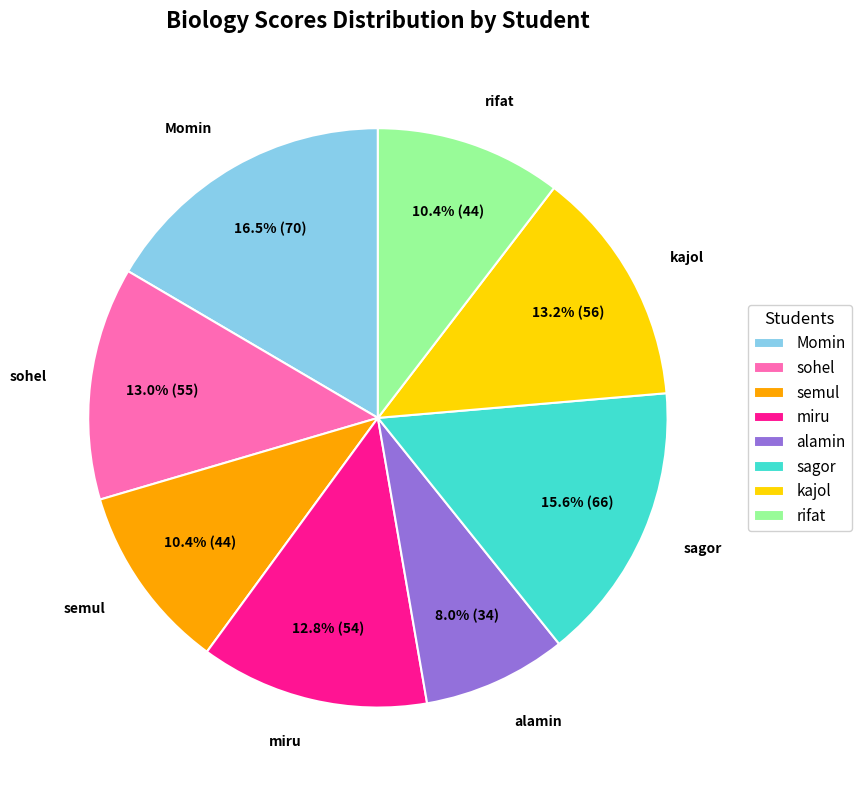

Do sagor and alamin together represent more than half of the pie?

No